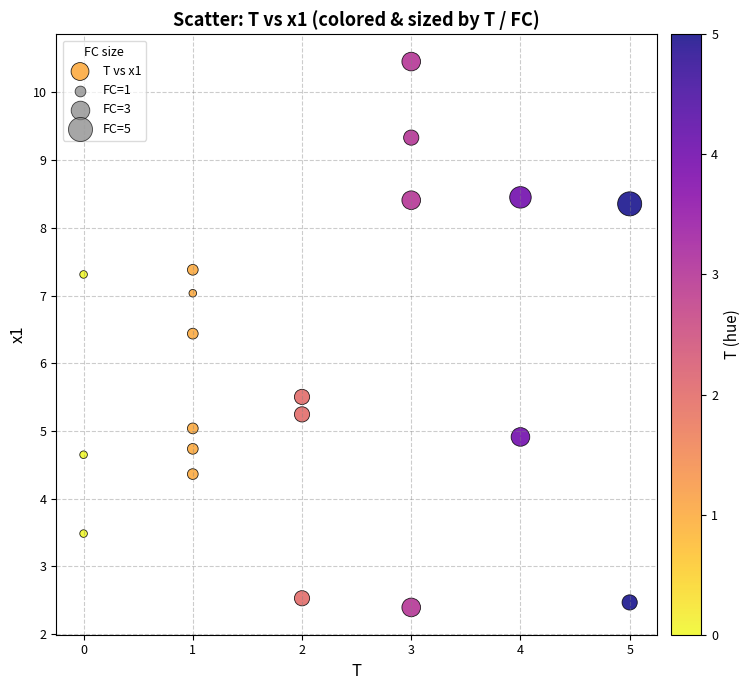

List the coordinates of all points as (X, Y) pairs, reading left to right.

(0.0, 4.7)  (0.0, 7.3)  (0.0, 3.5)  (1.0, 7.0)  (1.0, 7.4)  (1.0, 6.4)  (1.0, 5.0)  (1.0, 4.7)  (1.0, 4.4)  (2.0, 2.5)  (2.0, 5.2)  (2.0, 5.5)  (3.0, 9.3)  (3.0, 8.4)  (3.0, 2.4)  (3.0, 10.5)  (4.0, 4.9)  (4.0, 8.5)  (5.0, 2.5)  (5.0, 8.4)